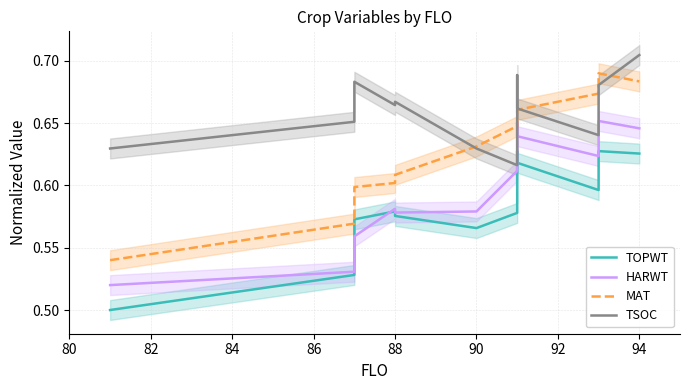

How many lines are shown in the chart?

4